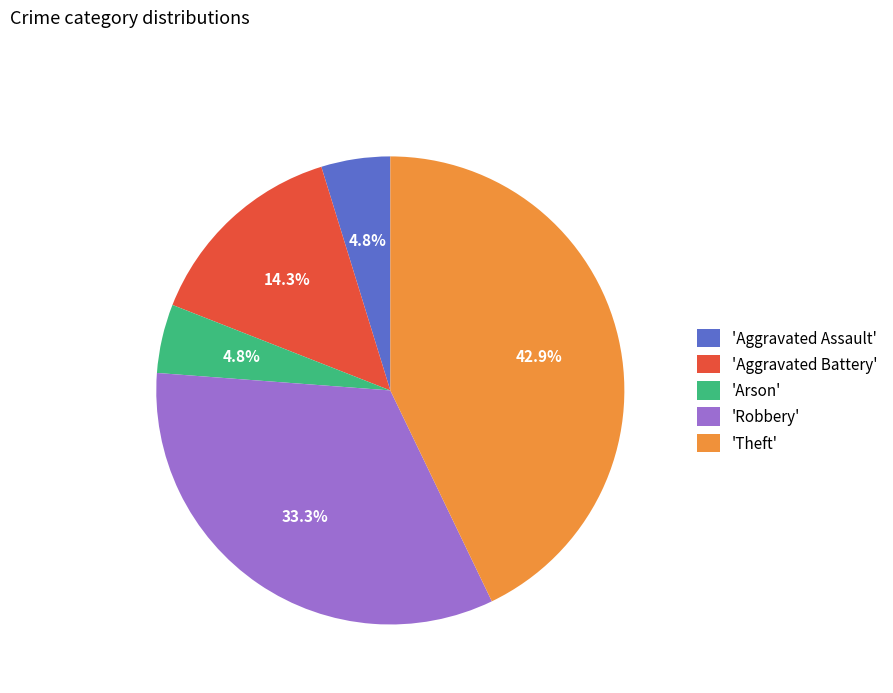

Is 'Robbery' the majority of the pie?

No